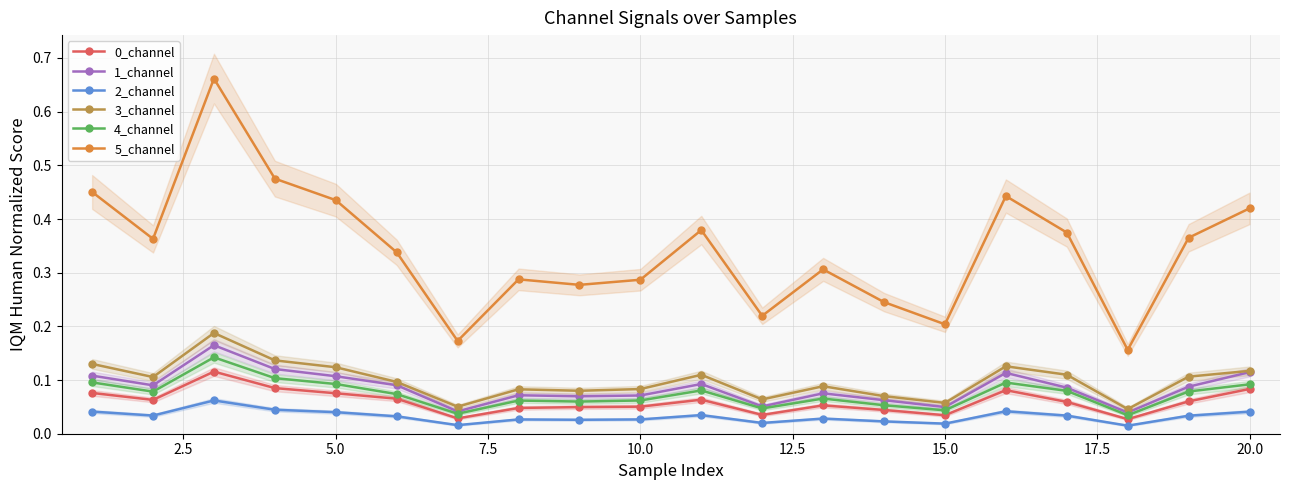

What is the maximum value shown in the chart?

0.7